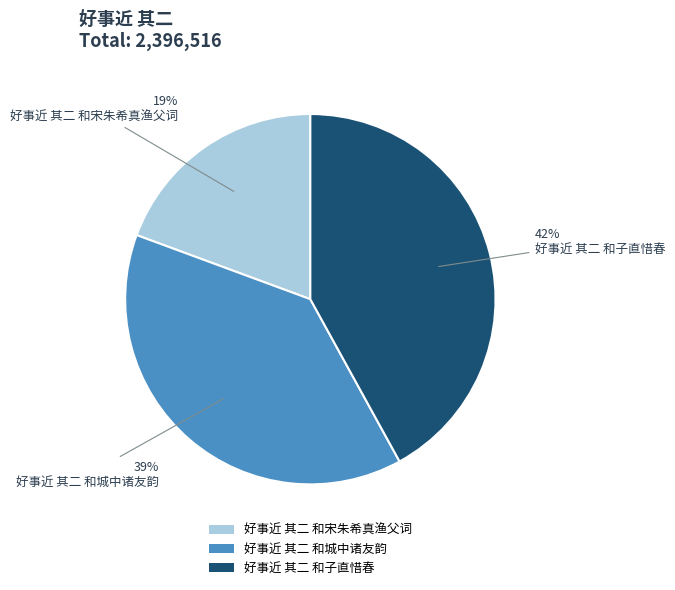

Is it true that 好事近 其二 和子直惜春 is 56% of the pie?

False